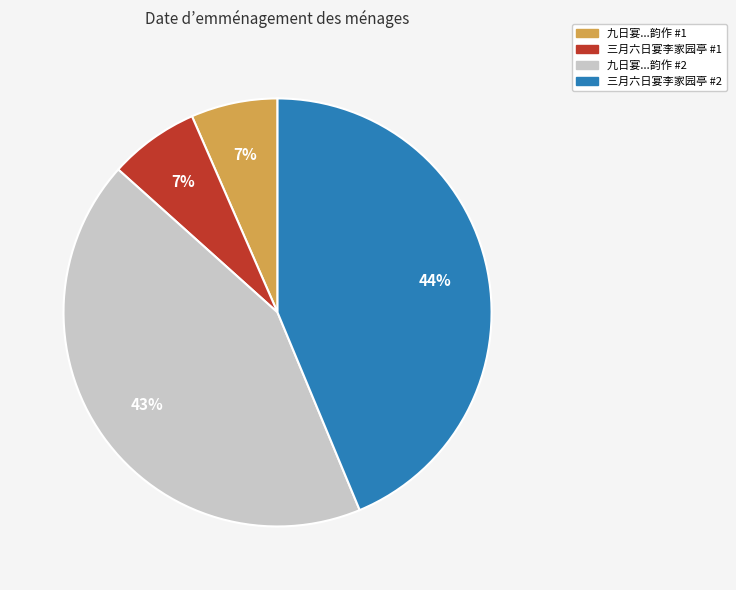

To the nearest percent, what is the average slice percentage?

25%